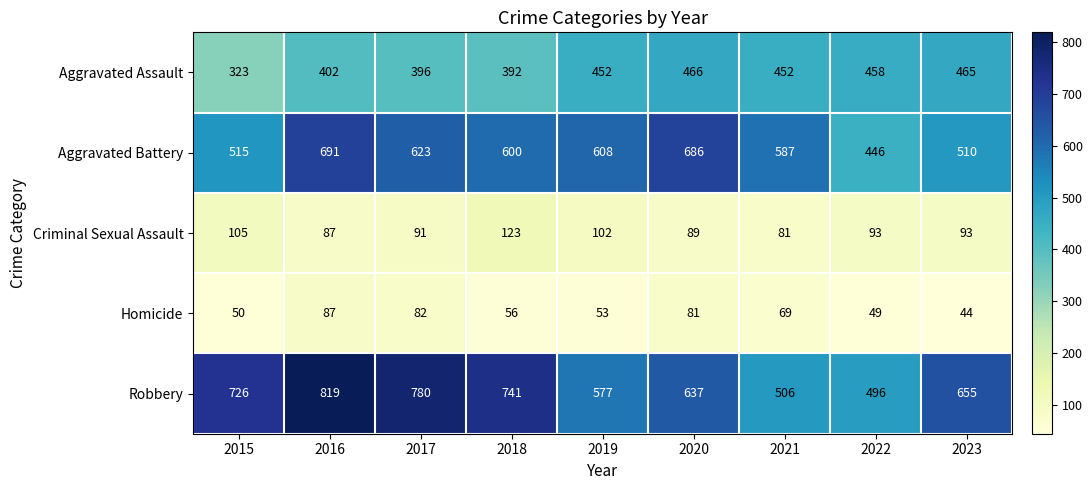

What is the sum of the Aggravated Assault values at 2023 and 2021?

917